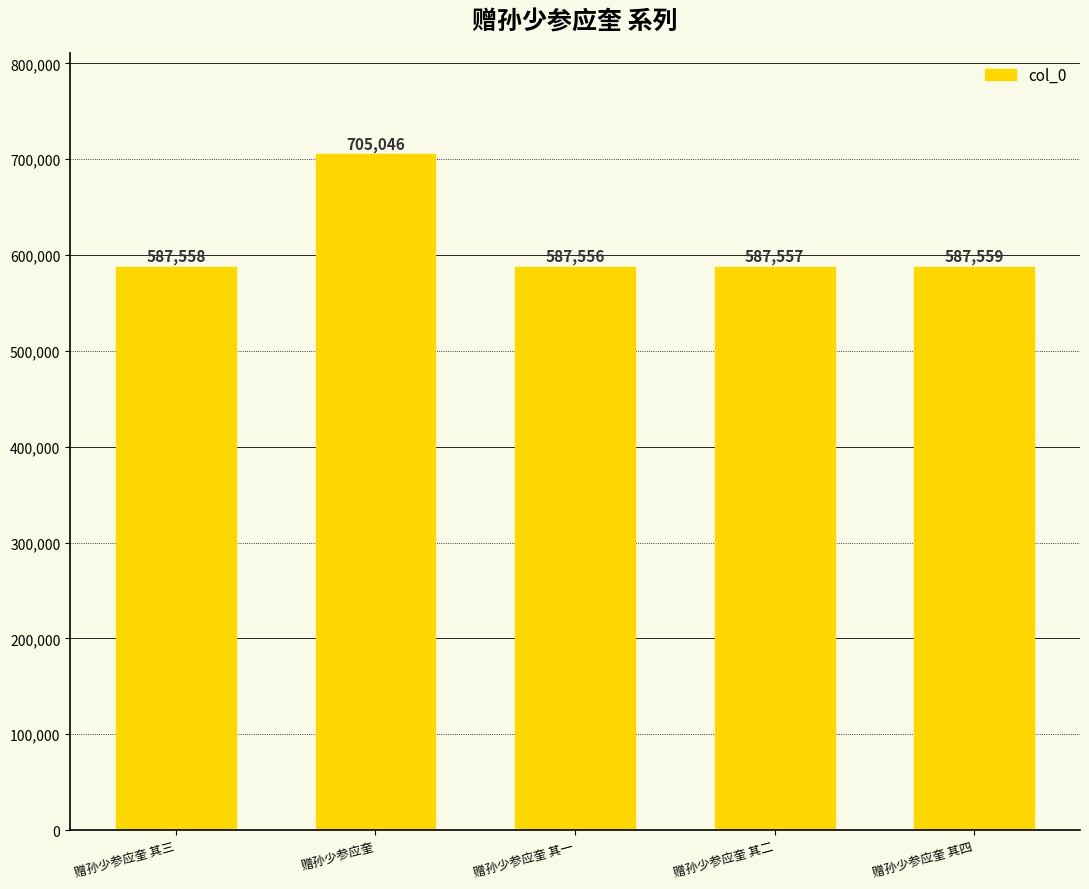

How many values are below 587558?

2